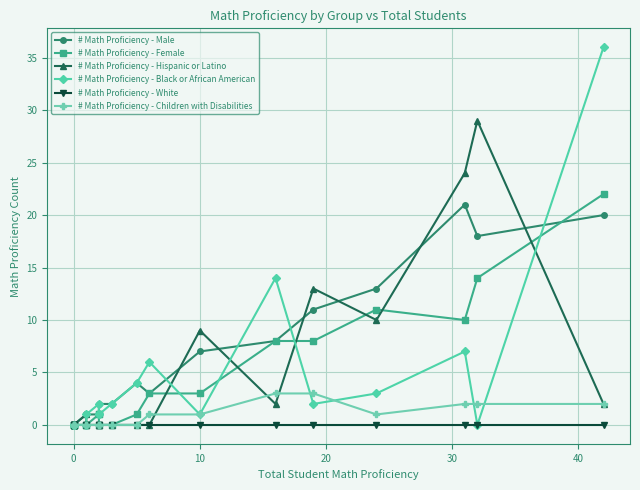

Is it true that # Math Proficiency - Male equals 2 at 7?

False